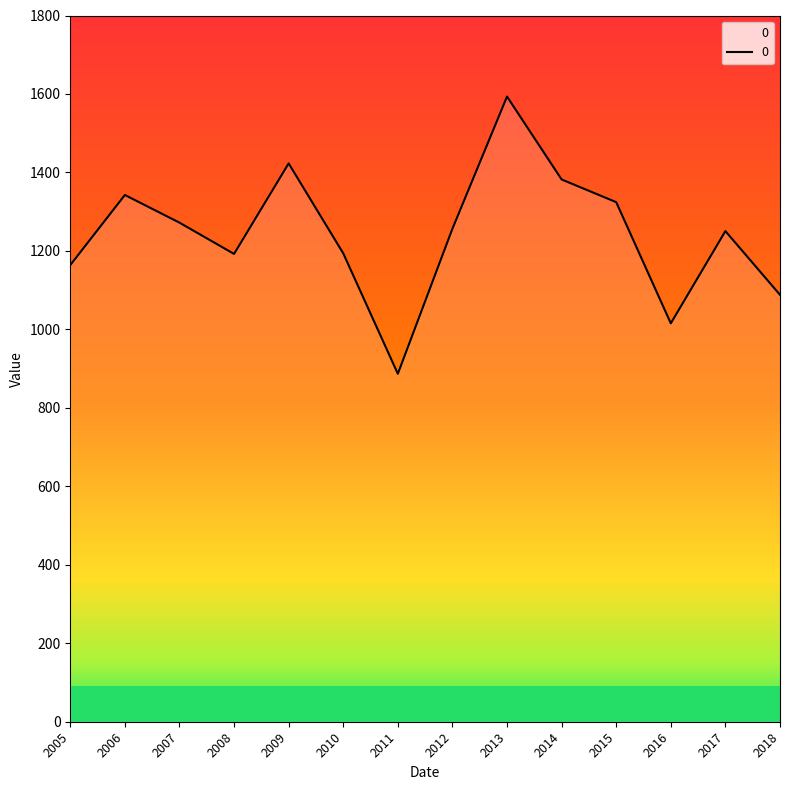

Which label corresponds to the largest value in the chart?

2013